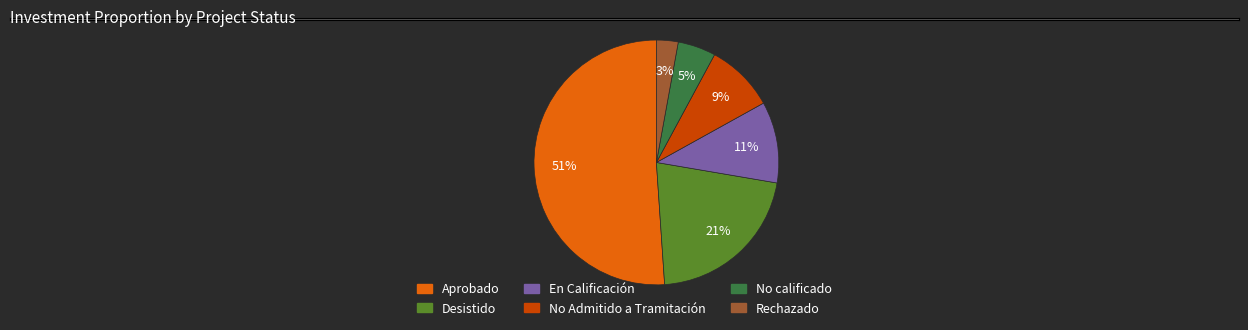

What is the majority slice?

Aprobado